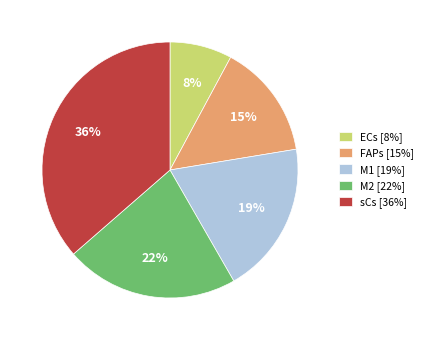

The FAPs slice represents 15% of the pie. True or false?

True